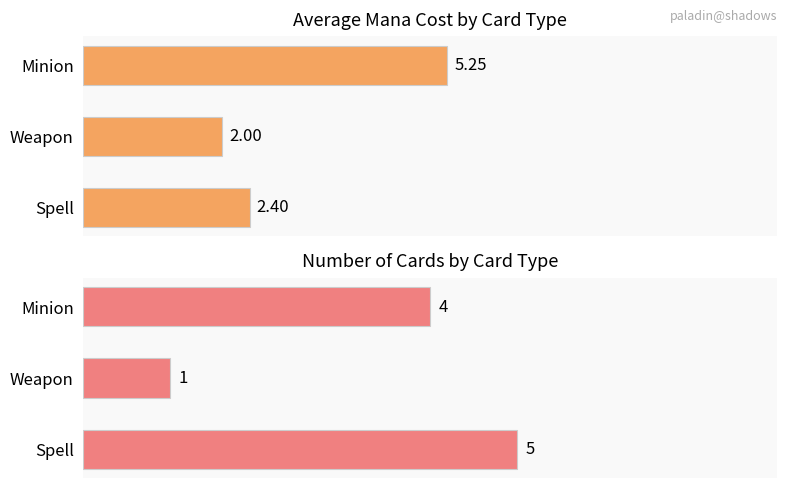

What is the total value across all series at Minion?

9.2